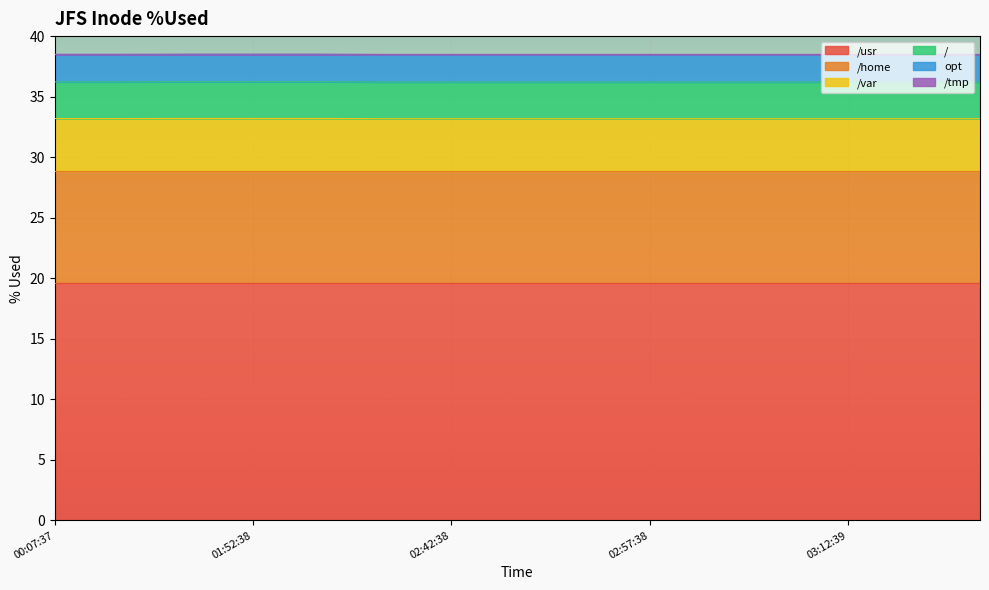

Count the number of categories in the chart.

15